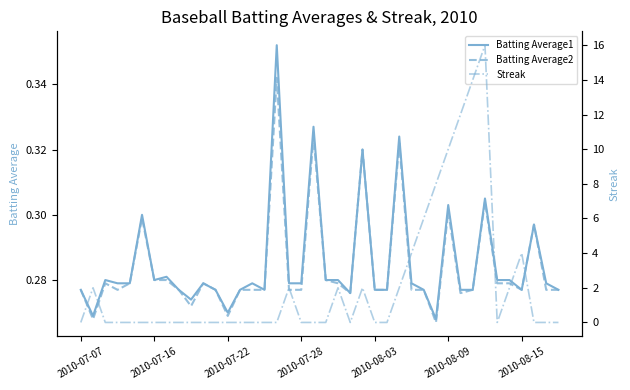

Which label corresponds to the smallest value in the chart?

2010-07-07